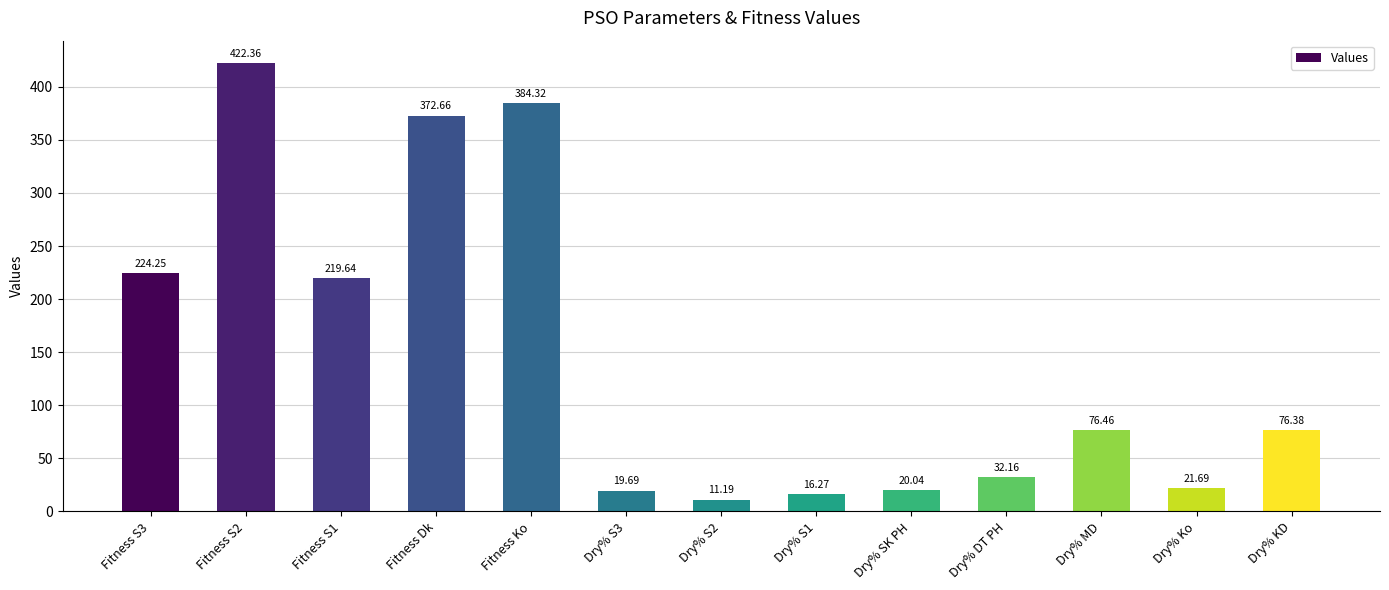

List the labels in order of value, smallest first.

Dry% S2, Dry% S1, Dry% S3, Dry% SK PH, Dry% Ko, Dry% DT PH, Dry% KD, Dry% MD, Fitness S1, Fitness S3, Fitness Dk, Fitness Ko, Fitness S2